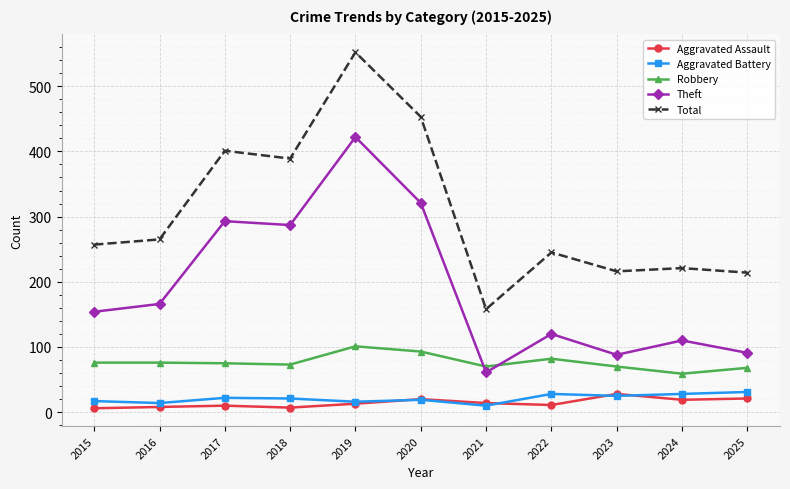

How many categories are shown in the chart?

11